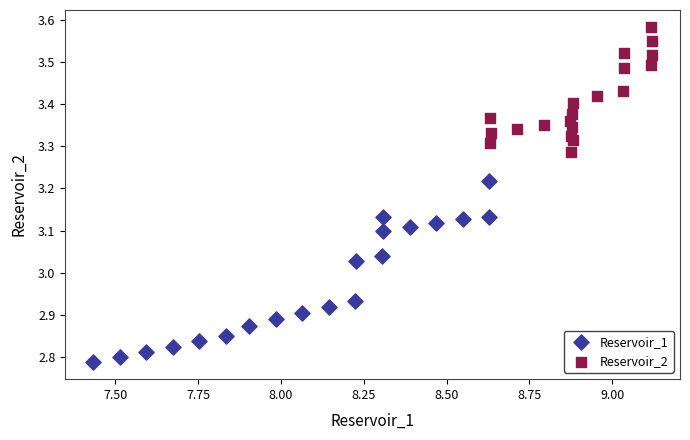

Which series reaches the maximum Y coordinate?

Reservoir_2